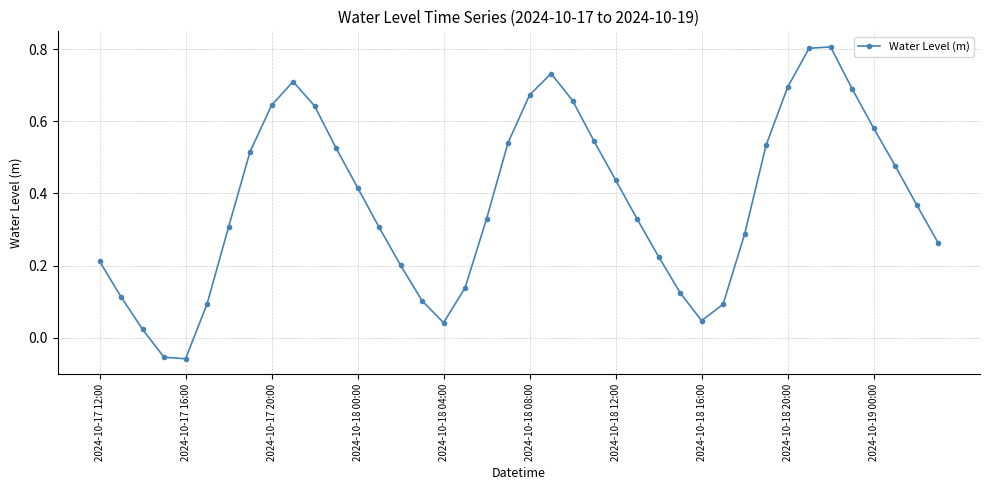

What is the maximum value shown in the chart?

0.8